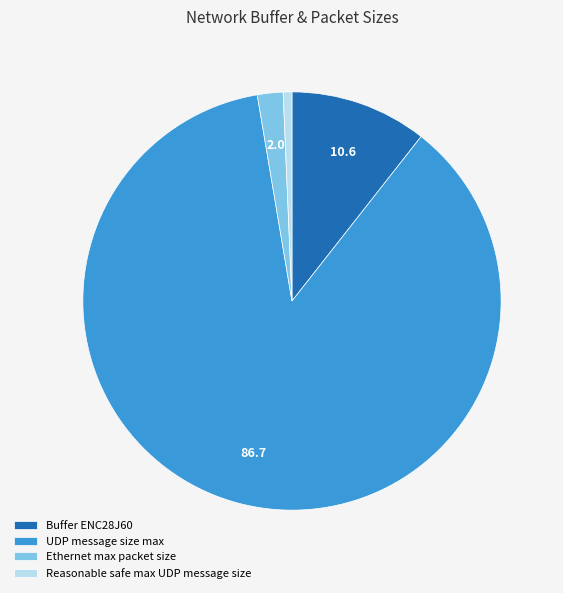

How many slices are in this pie chart?

4